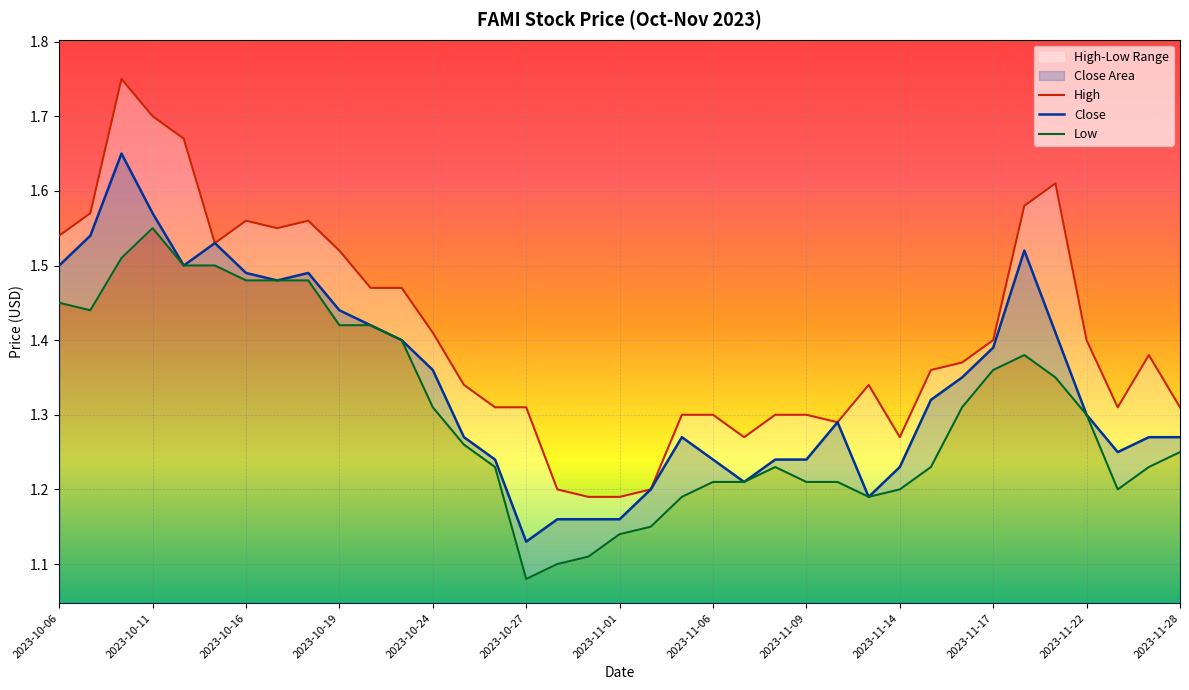

How many lines are shown in the chart?

3